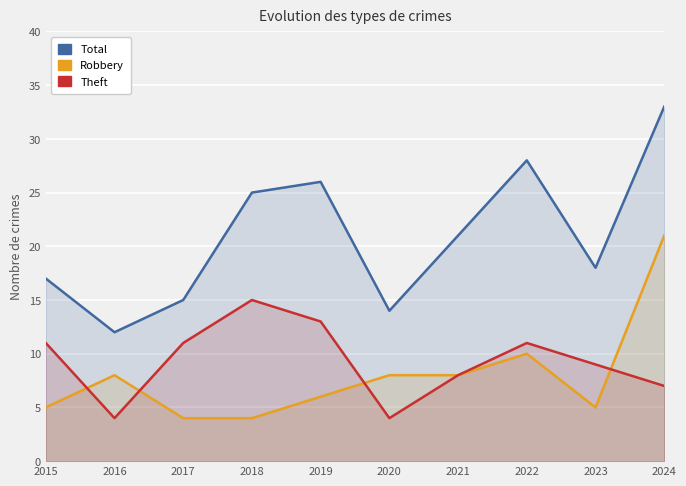

The Robbery series shows 8 at 2016. True or false?

True